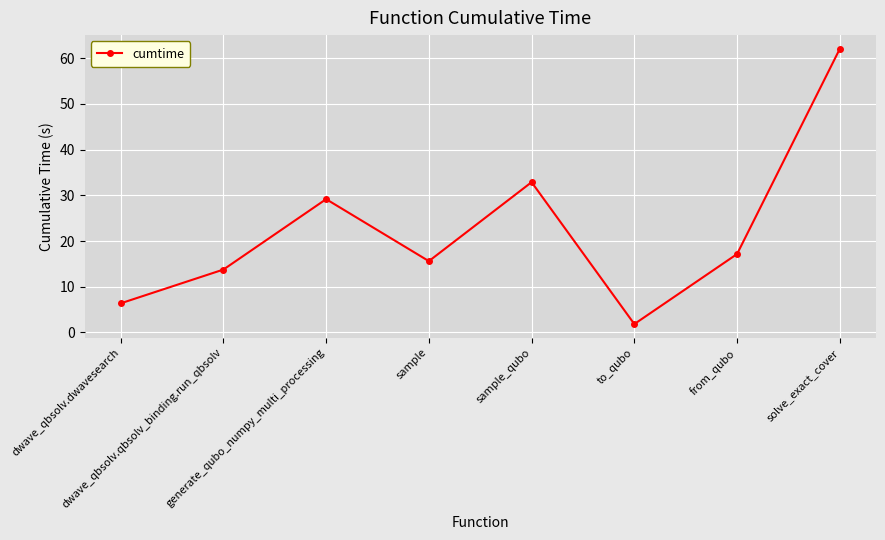

Reading left to right, list all the values displayed in this chart.

6.4	13.8	29.2	15.6	32.9	1.8	17.1	62.0